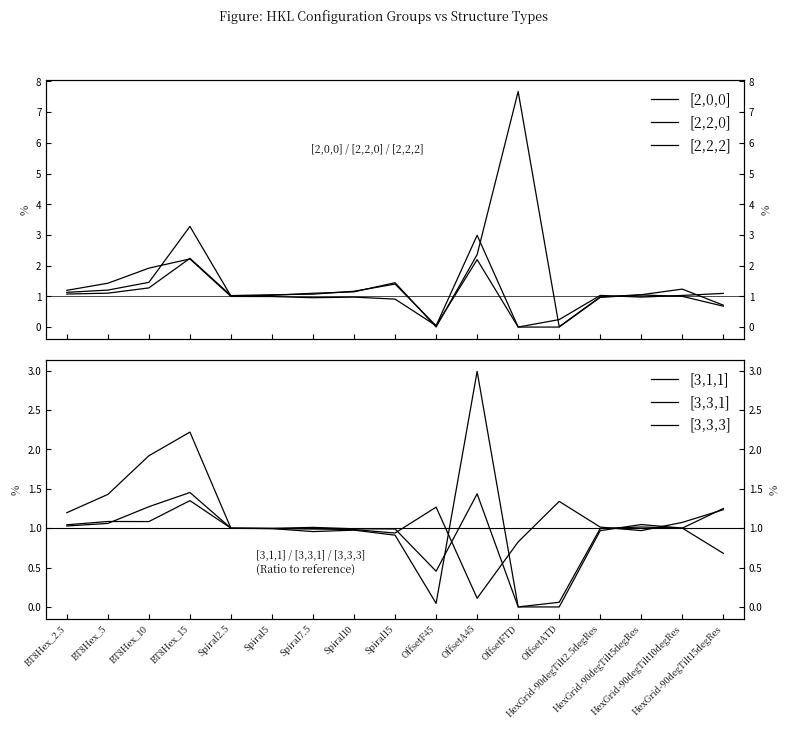

Is the value of [3,1,1] at OffsetATD greater than the value of [3,3,3] at HexGrid-90degTilt5degRes?

Yes